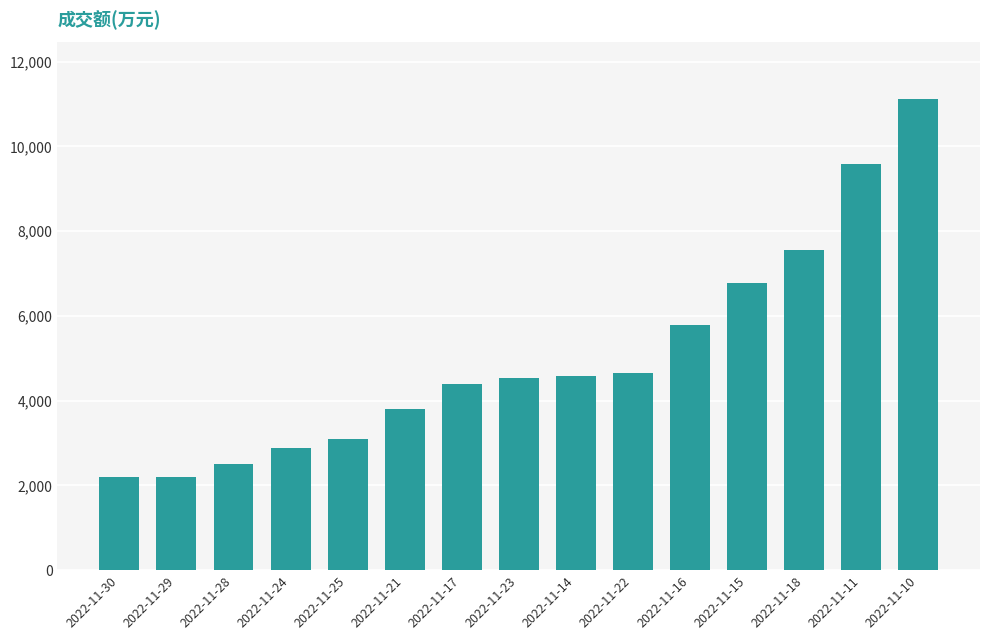

Approximately how many times larger is the value at 2022-11-10 compared to 2022-11-25?

3.6